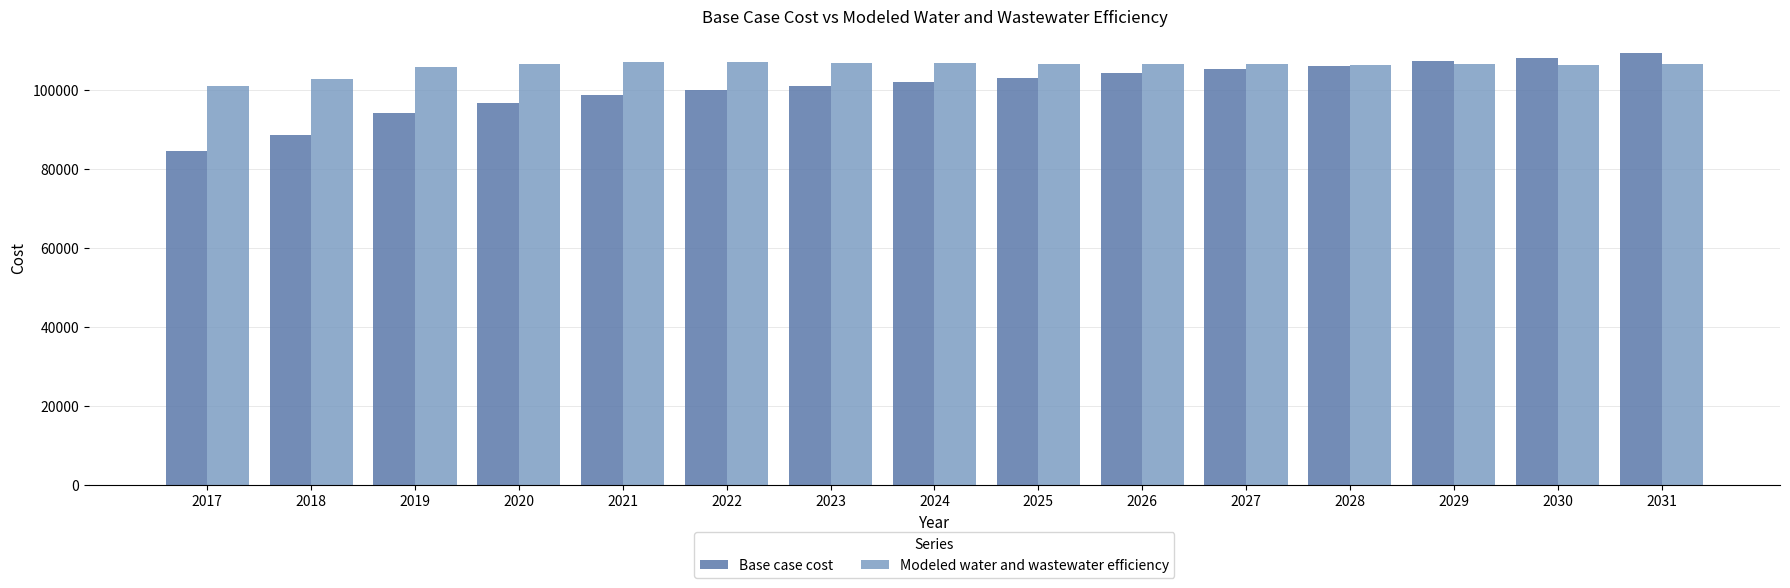

How many values in the Modeled water and wastewater efficiency series are below 106630?

7